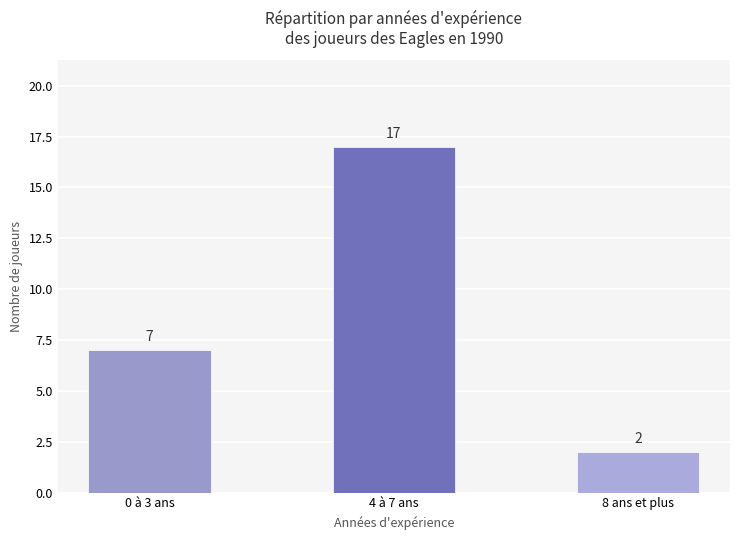

Rank the categories by value from lowest to highest.

8 ans et plus, 0 à 3 ans, 4 à 7 ans